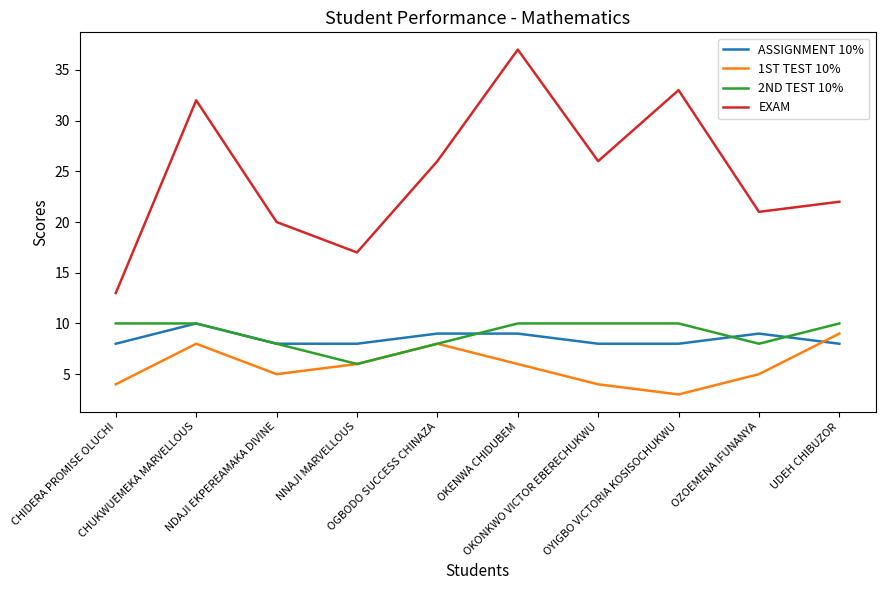

Reading left to right, transcribe all the data shown in this chart.

ASSIGNMENT 10%: 8	10	8	8	9	9	8	8	9	8
1ST TEST 10%: 4	8	5	6	8	6	4	3	5	9
2ND TEST 10%: 10	10	8	6	8	10	10	10	8	10
EXAM: 13	32	20	17	26	37	26	33	21	22